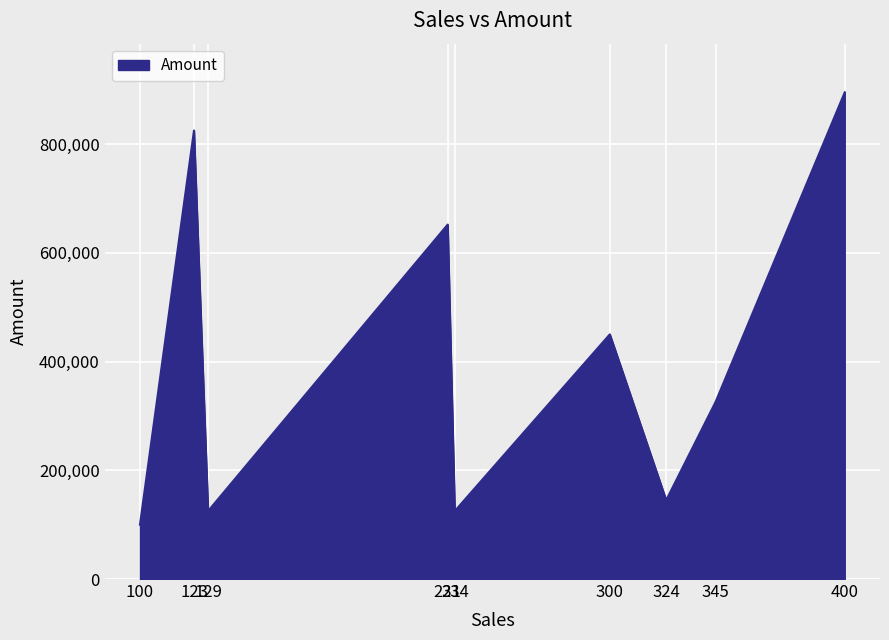

What is the maximum value shown in the chart?

895200